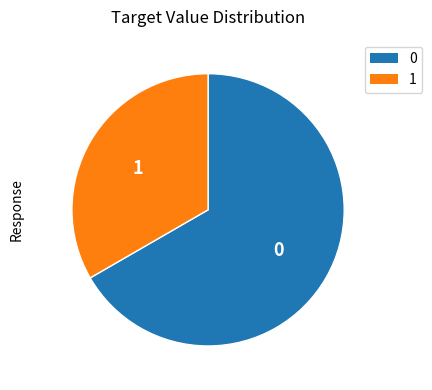

Is there any slice that represents more than half of the pie?

Yes